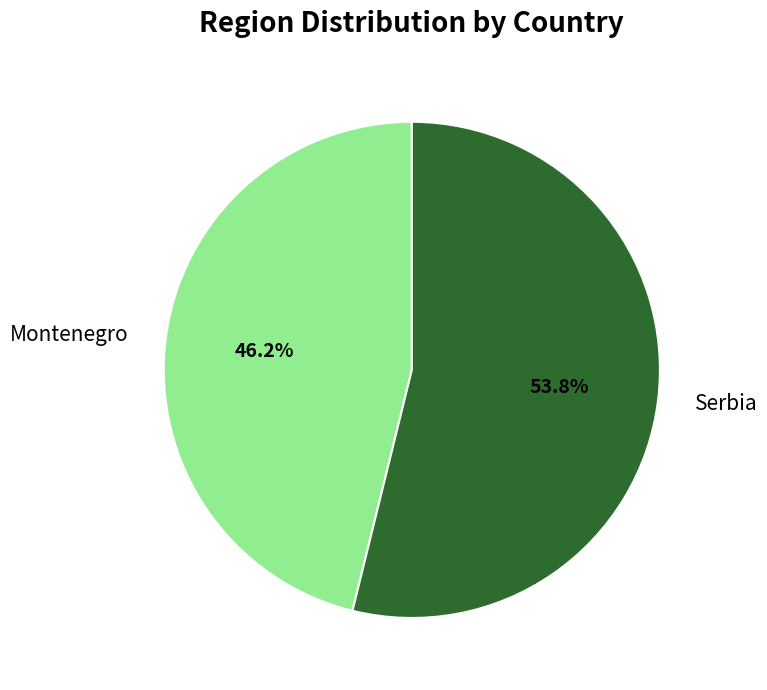

Does Serbia represent more than half of the total?

Yes